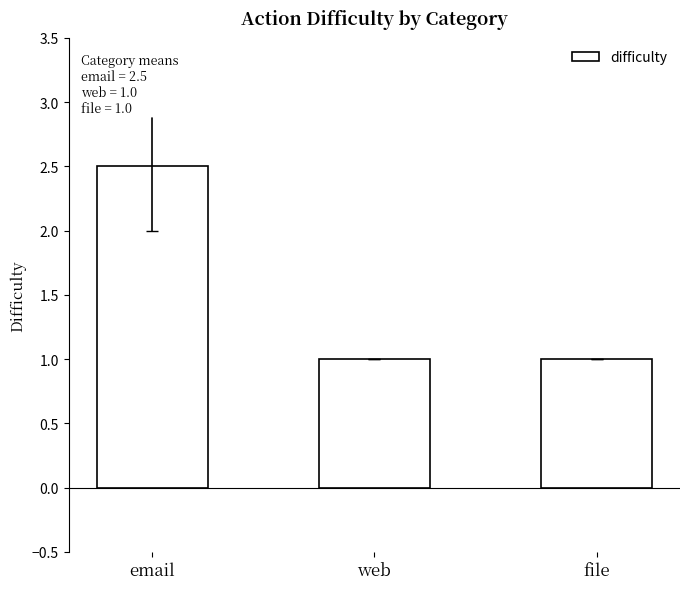

Between web and email, which is larger?

email